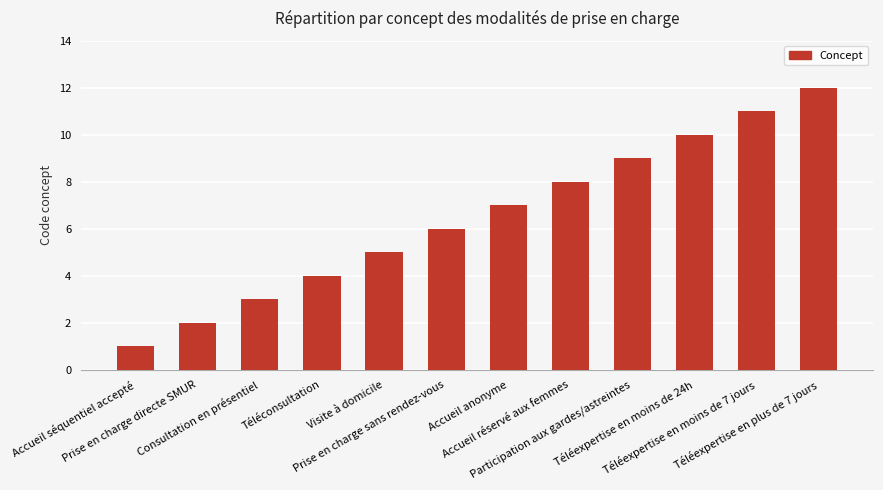

Rank the categories by value from highest to lowest.

Téléexpertise en plus de 7 jours, Téléexpertise en moins de 7 jours, Téléexpertise en moins de 24h, Participation aux gardes/astreintes, Accueil réservé aux femmes, Accueil anonyme, Prise en charge sans rendez-vous, Visite à domicile, Téléconsultation, Consultation en présentiel, Prise en charge directe SMUR, Accueil séquentiel accepté